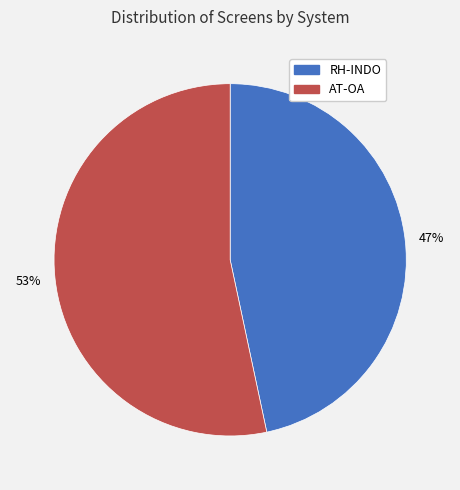

What is the largest slice in the pie chart?

AT-OA